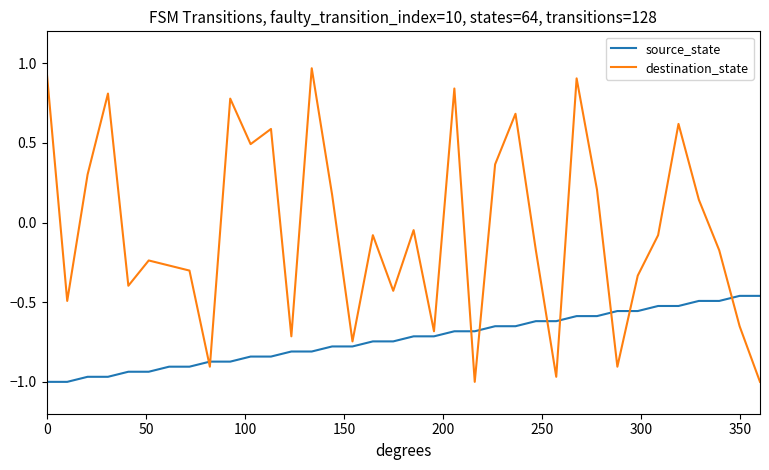

Which series has the largest total across all categories?

destination_state